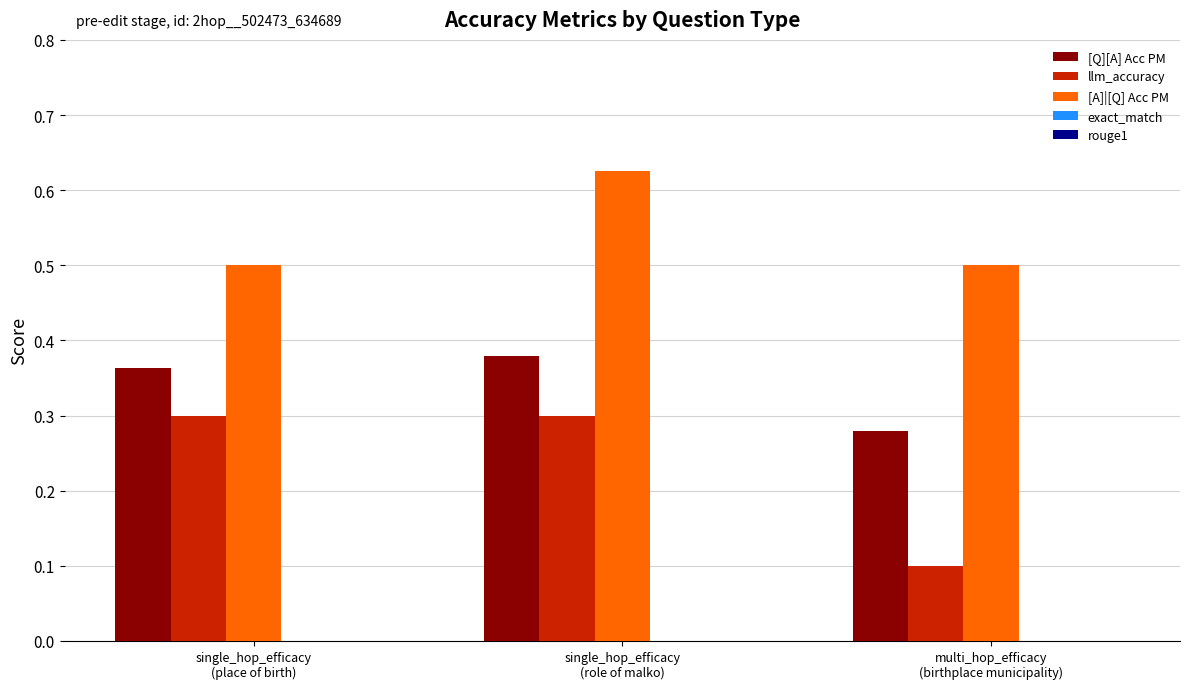

What is the label of the 2nd bar from the right?

single_hop_efficacy
(role of malko)